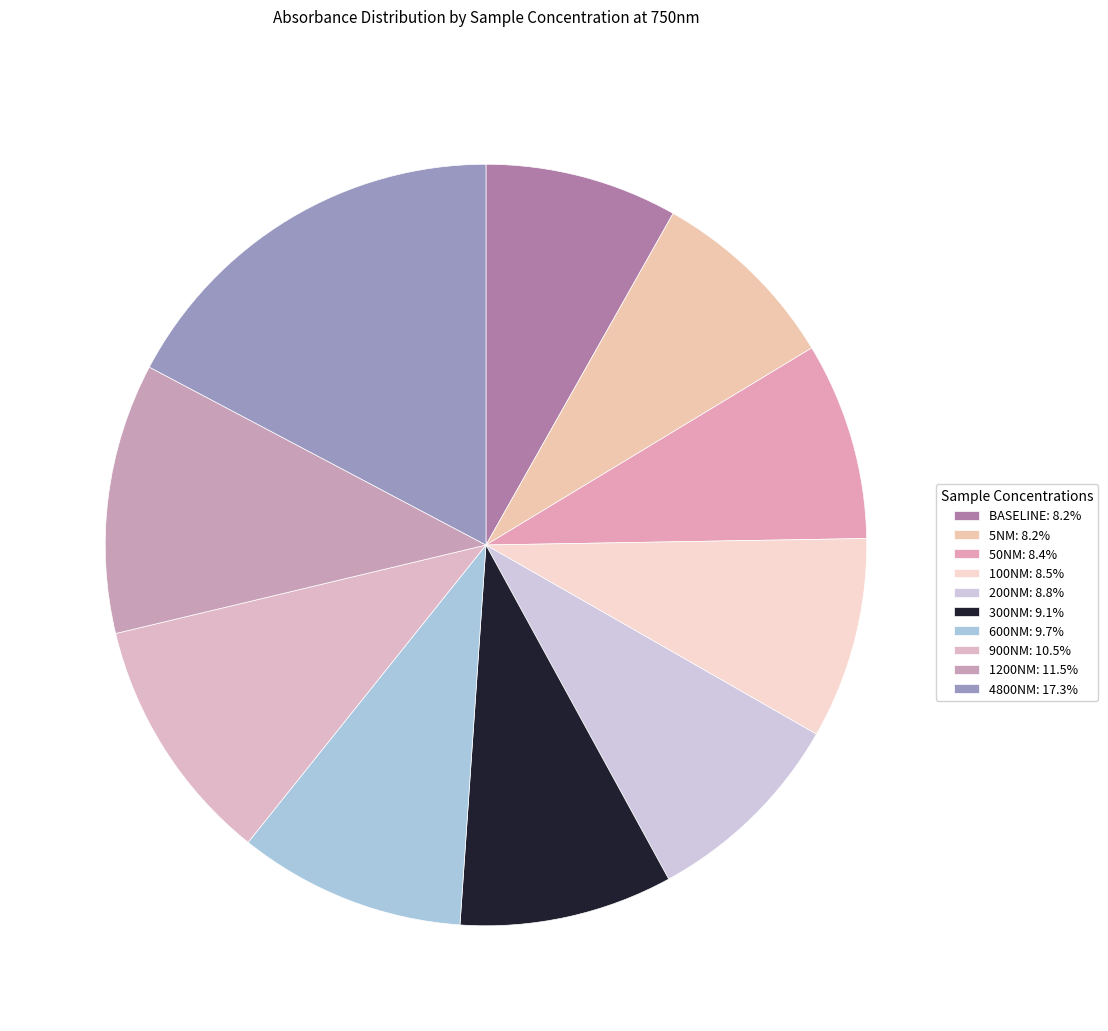

To the nearest percent, what portion does 200NM represent?

9%